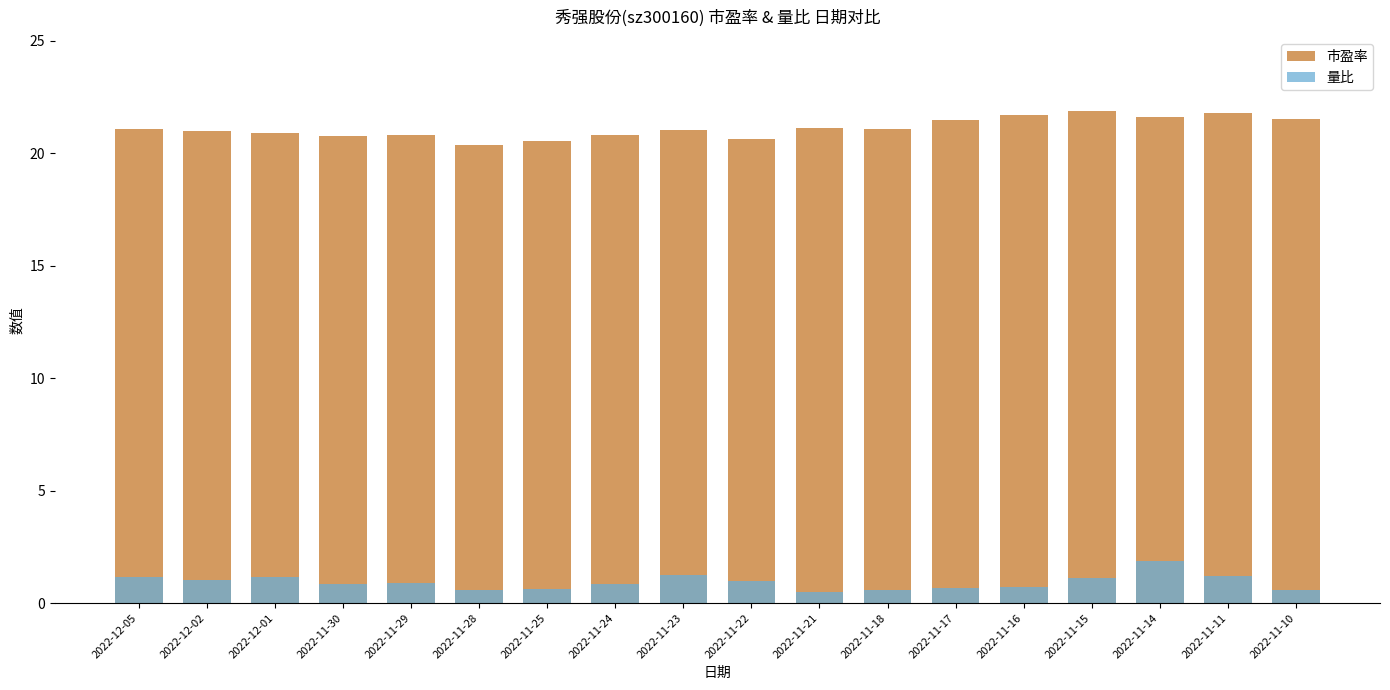

How many data points in 市盈率 are less than 21?

8